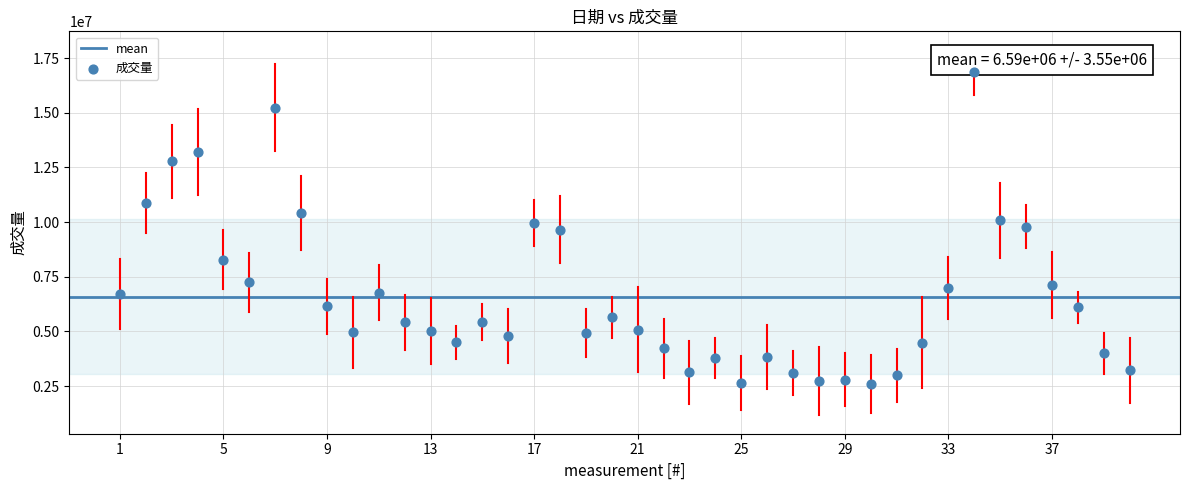

What is the range of Y values (max minus min)?

14252009